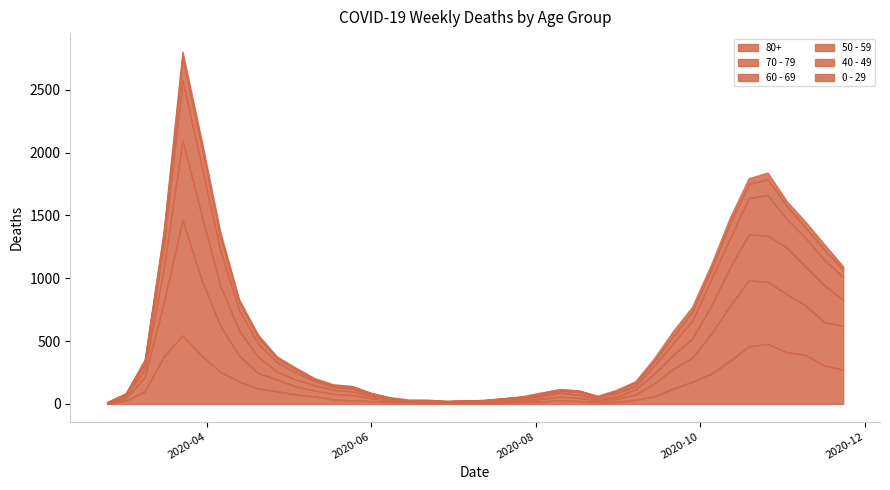

Does the chart display data point markers on the line(s)?

No